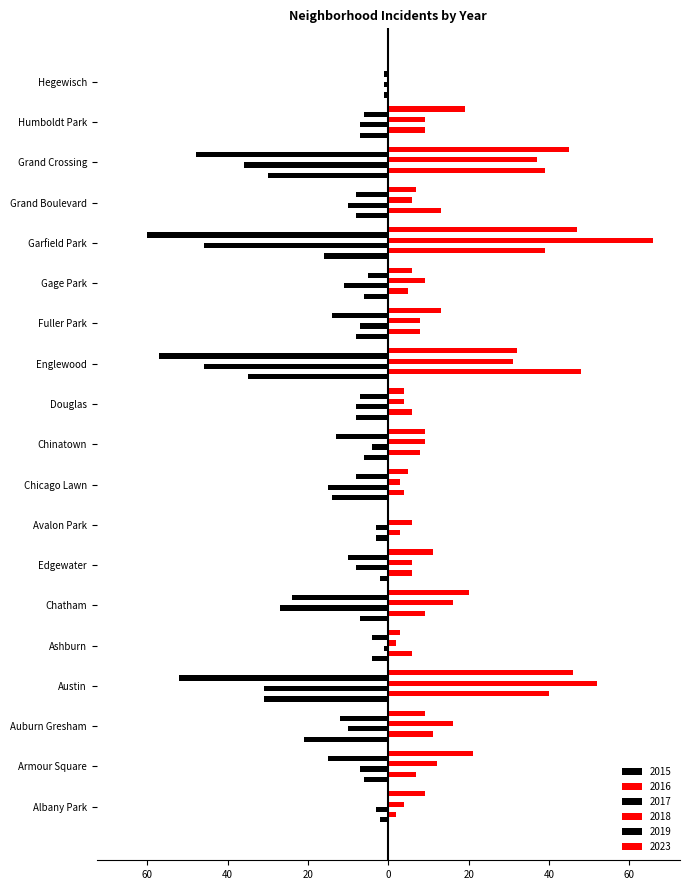

Which series changed the most between Albany Park and Fuller Park?

2019